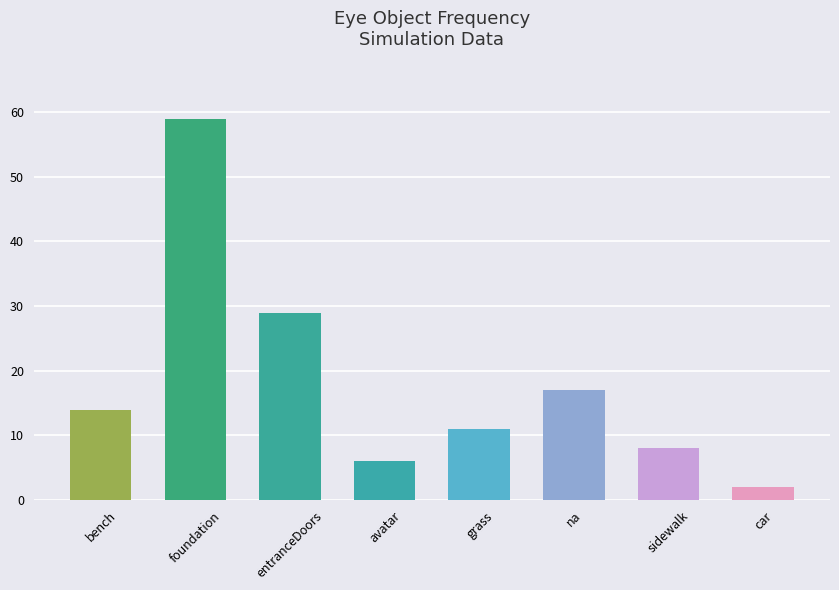

At which label is the value closest to 30?

entranceDoors